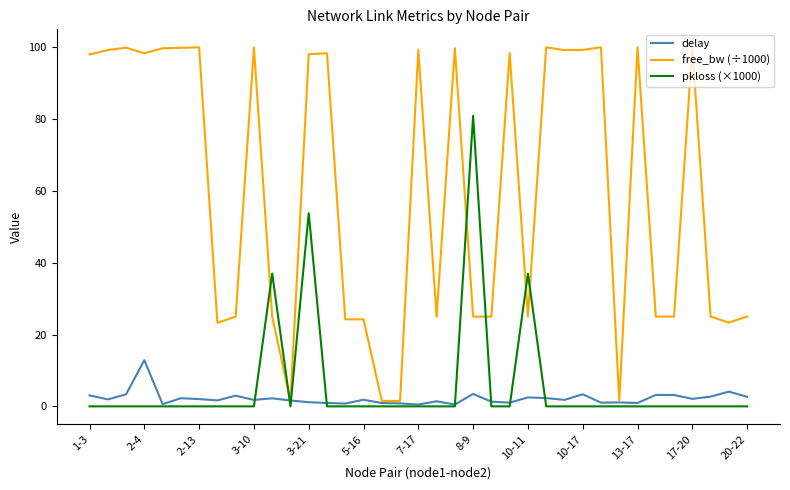

List the series in order of their peak value, lowest first.

delay, pkloss (×1000), free_bw (÷1000)